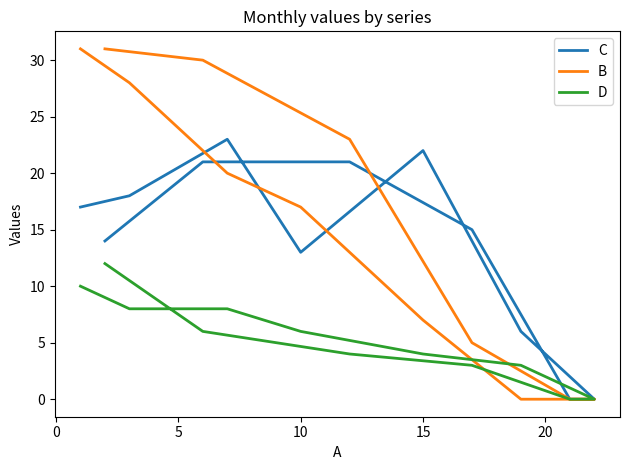

Which series has the largest total across all categories?

B